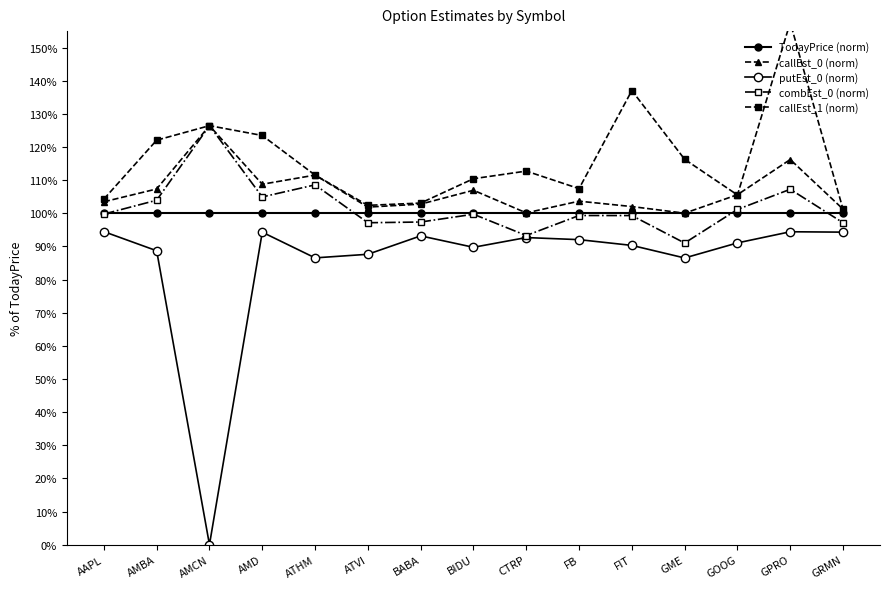

What is the maximum value shown in the chart?

1.6